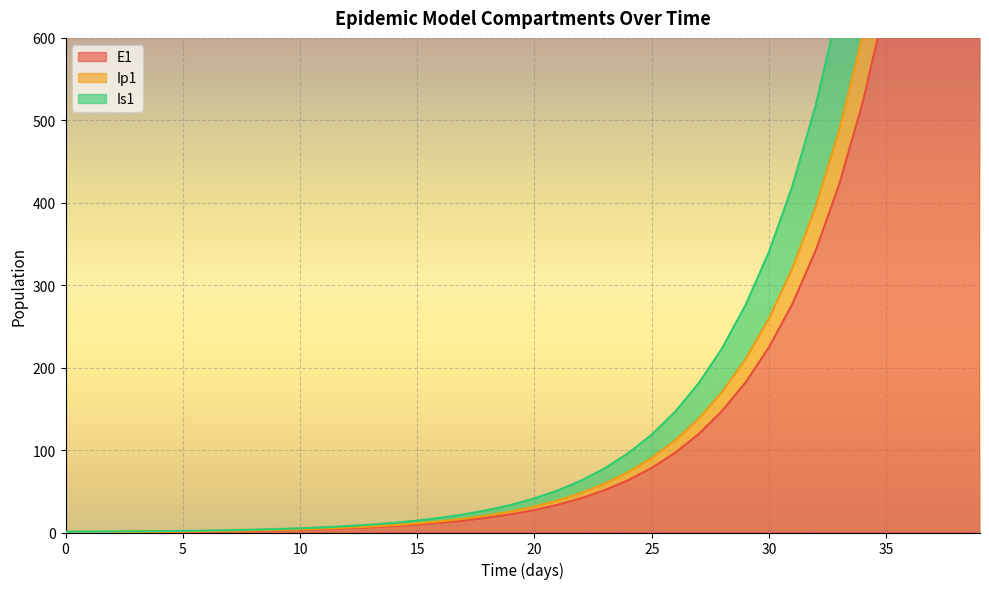

How many values in the E1 series are below 27?

20